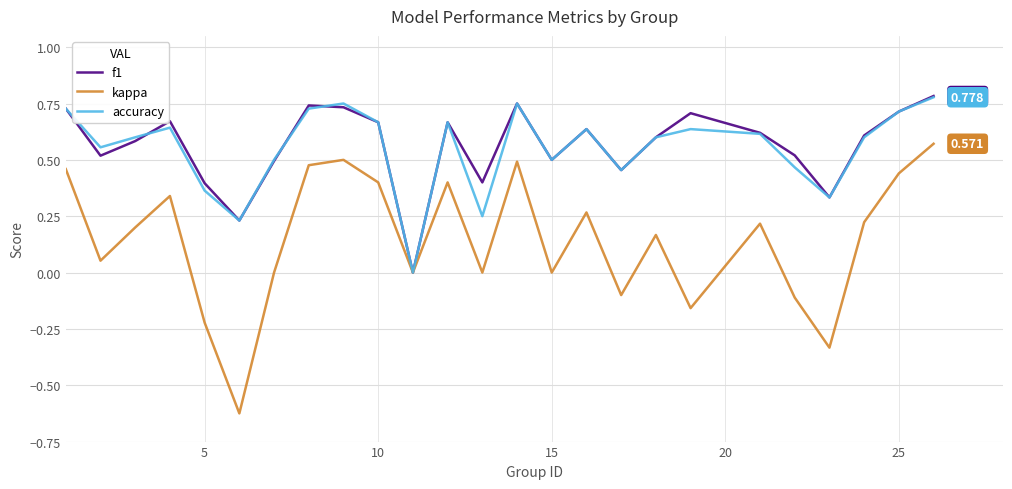

Does the chart have visible grid lines?

Yes